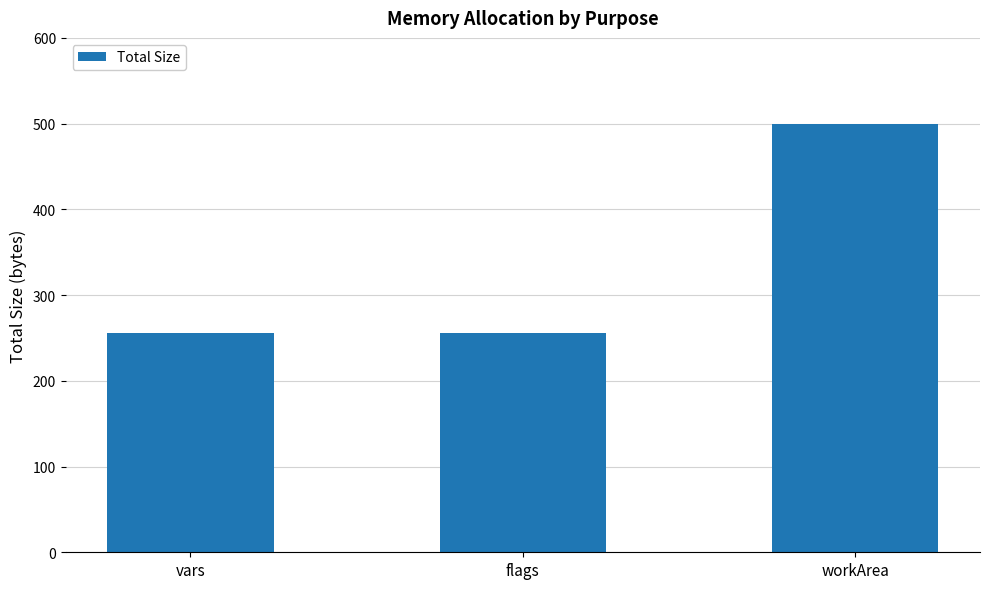

What is the greatest value displayed?

500